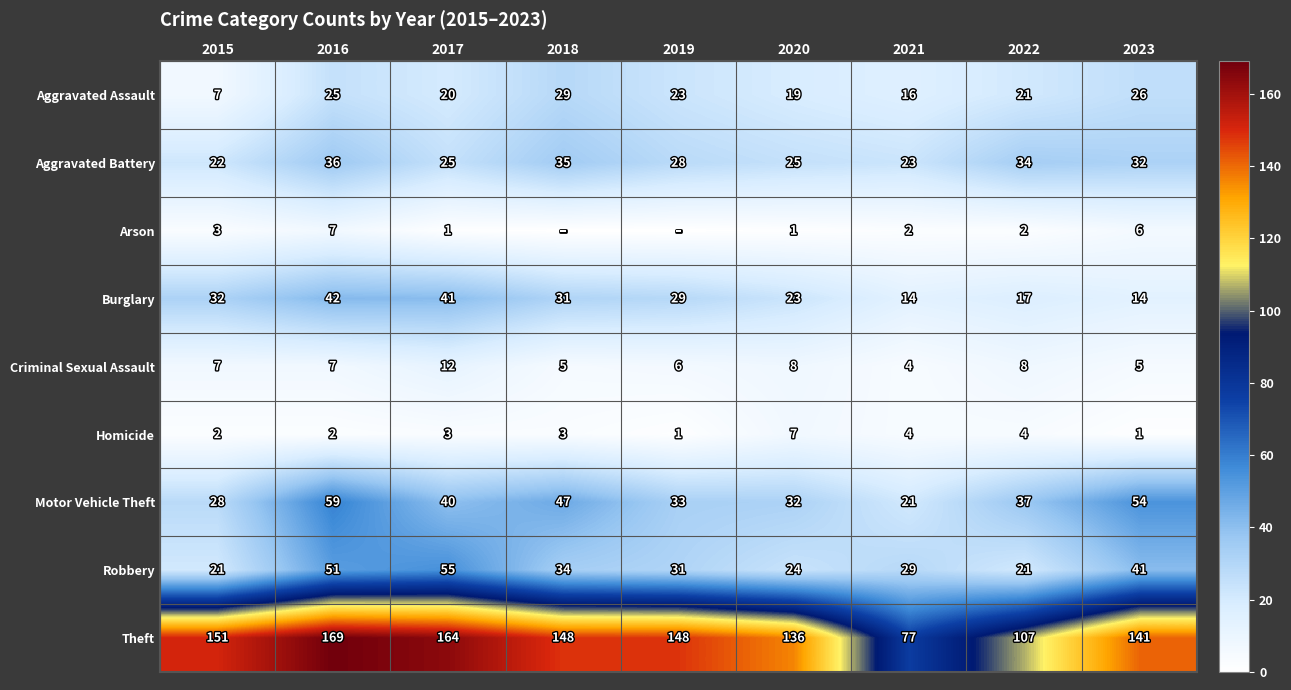

The Aggravated Assault series shows 41 at 2016. True or false?

False